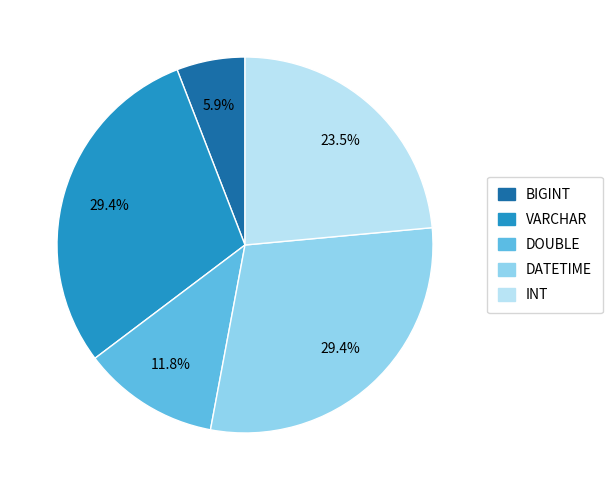

Approximately how many times larger is the value at INT compared to DOUBLE?

2.0